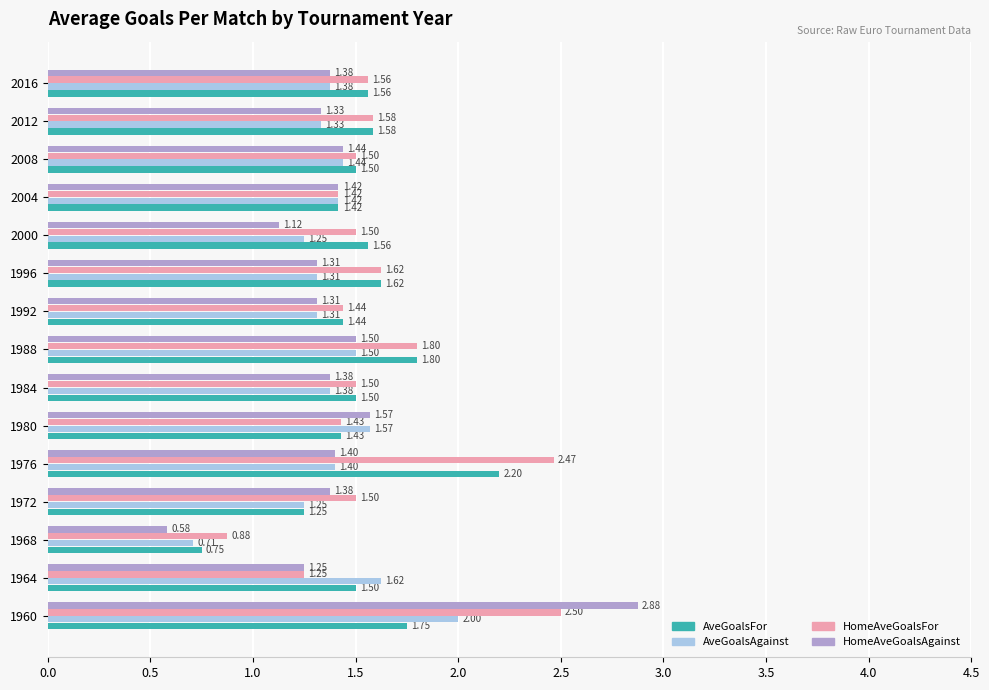

What is the difference between the maximum and minimum values in the HomeAveGoalsAgainst series?

2.3